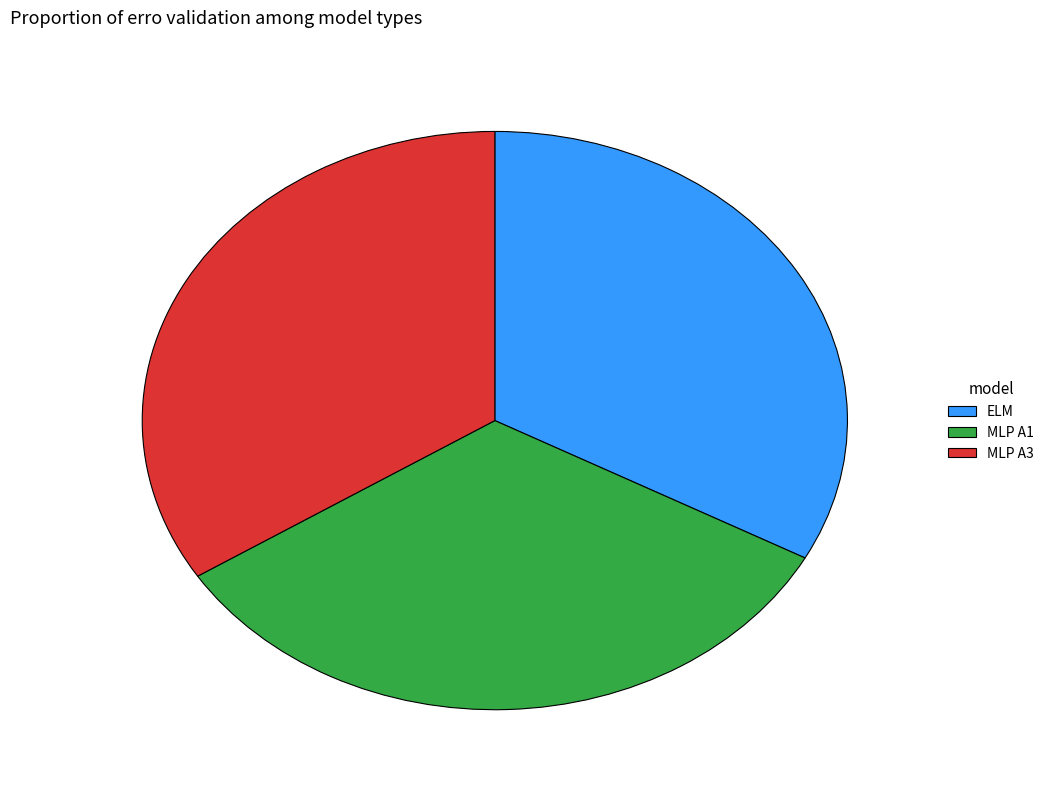

How many slices are in this pie chart?

3